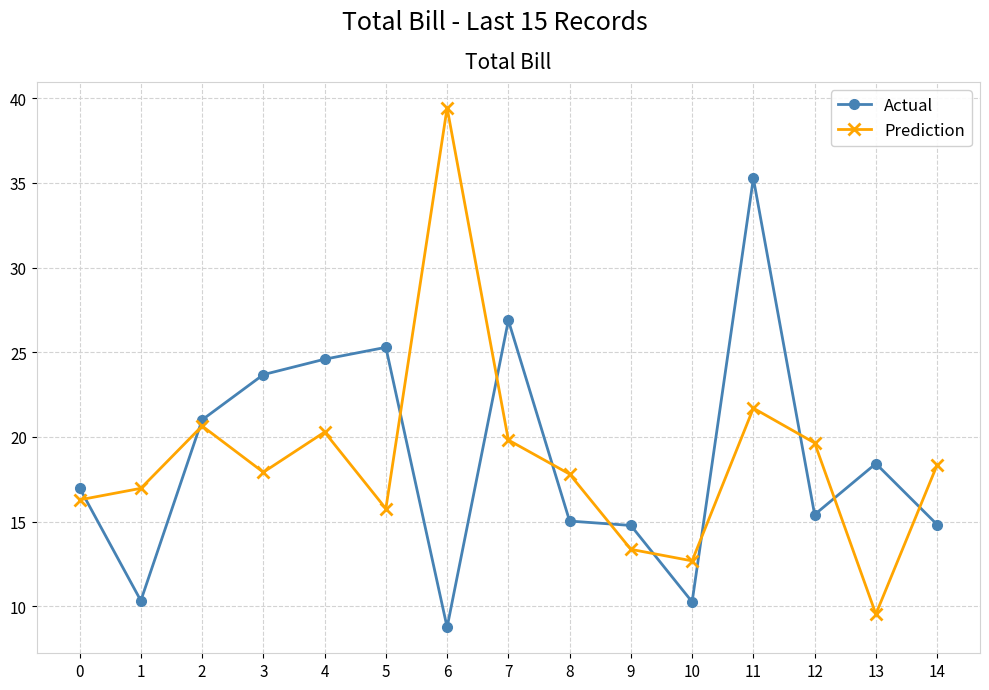

True or false: Prediction has a value of 17.0 at 1.

True